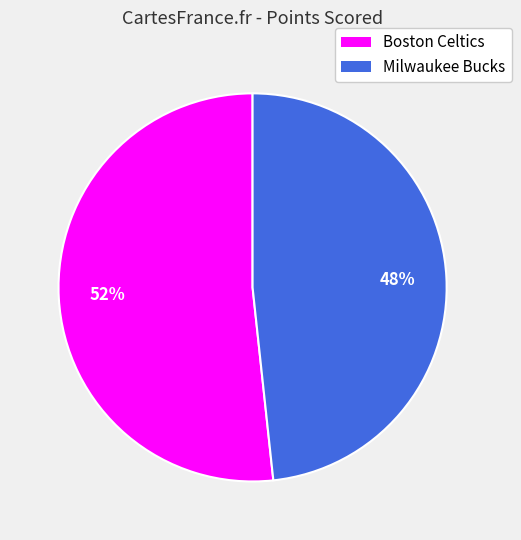

Is it true that Milwaukee Bucks is 48% of the pie?

True